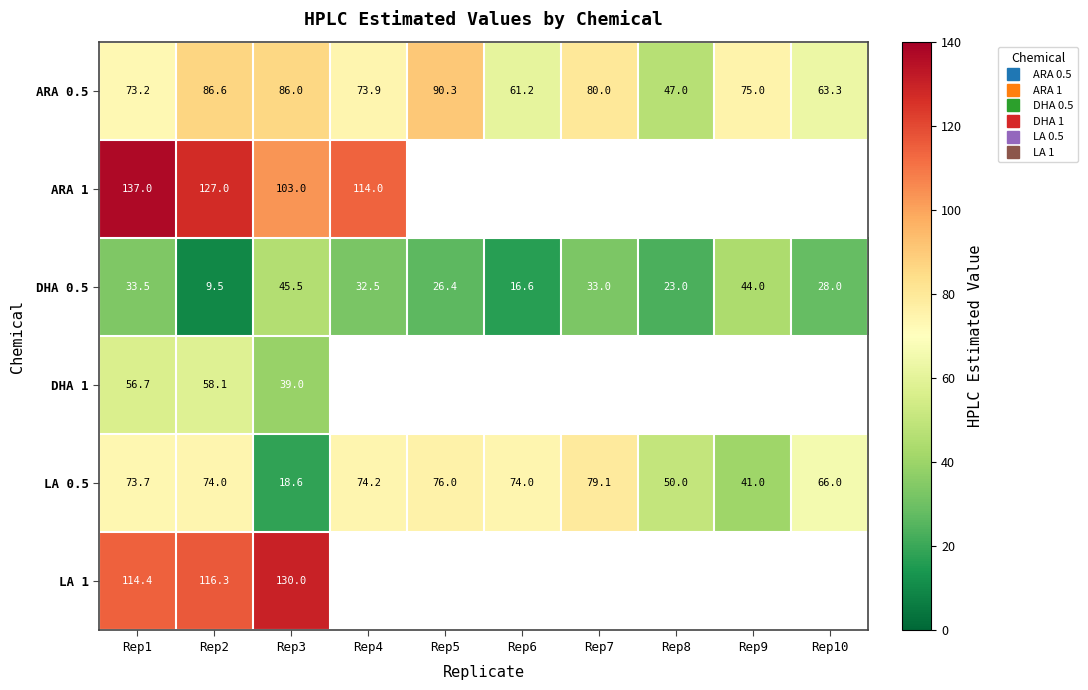

What is the smallest value displayed?

9.5